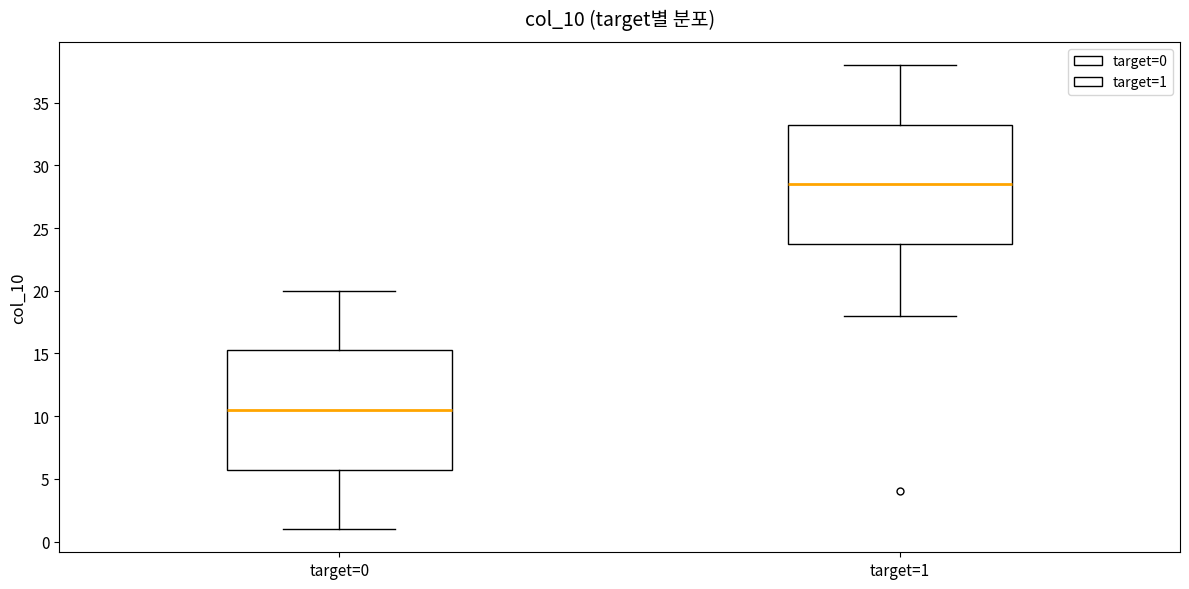

Where does the median line of the box for target=0 sit on the y-axis? The values are not printed on the chart, so give them approximately, as read against the axis.

10.5